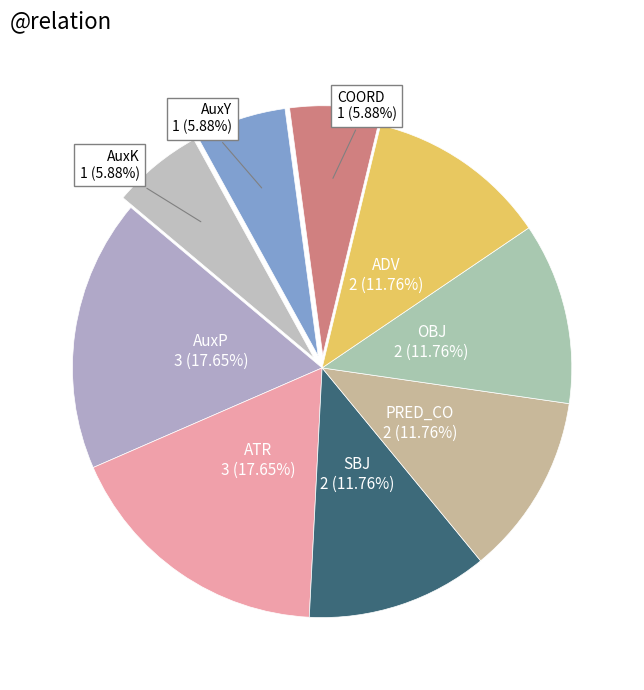

Does AuxY account for over 50% of the chart?

No